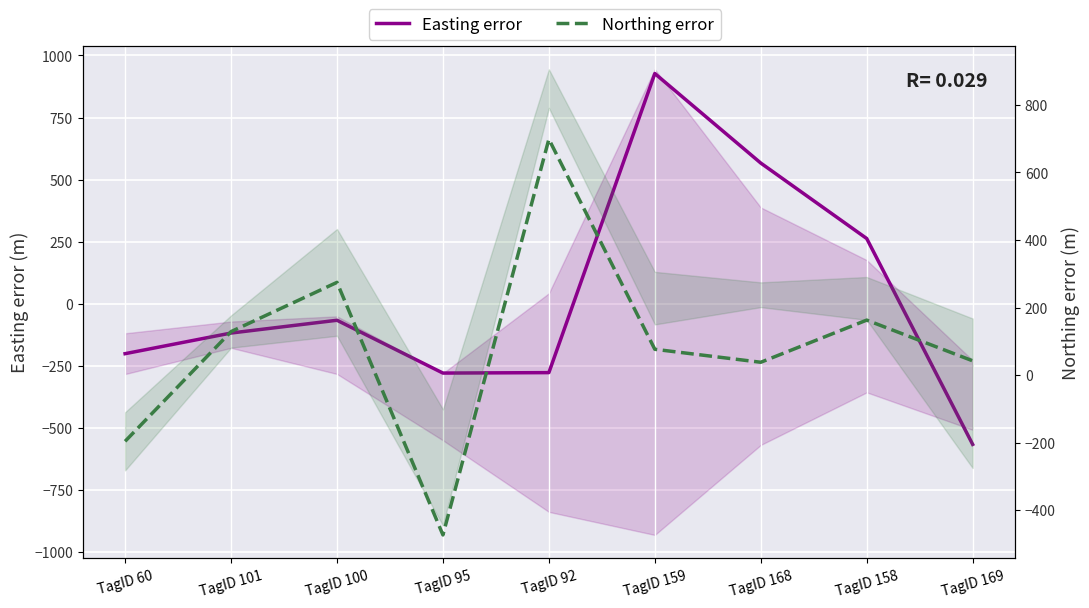

What is the difference between the highest and lowest values at TagID 100?

340.5